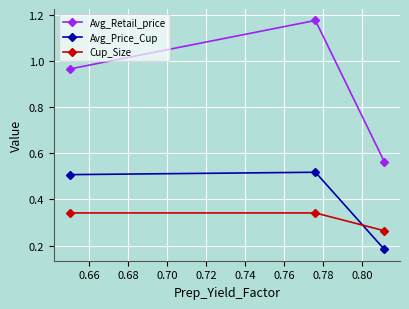

What is the maximum value shown in the chart?

1.2